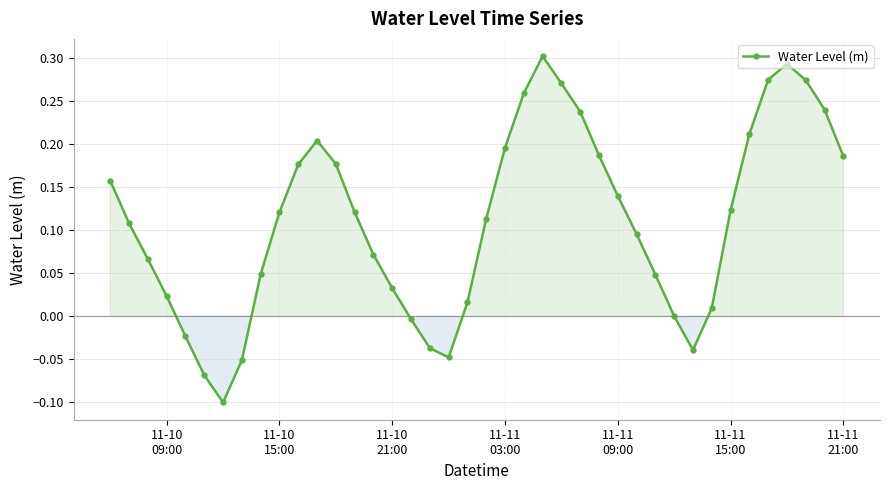

True or false: there are more than 0 points higher than both neighbors.

True